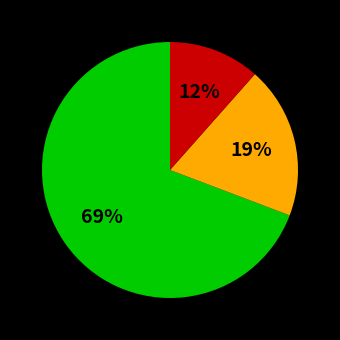

To the nearest percent, what is the average slice percentage?

33%